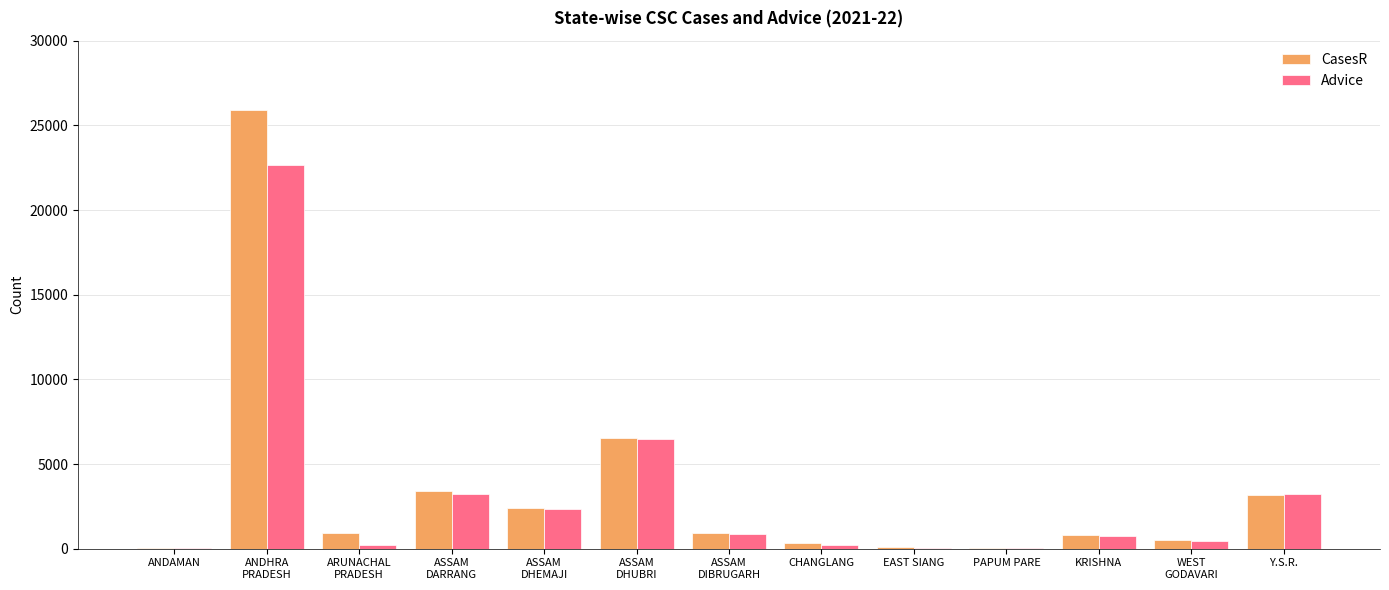

What is the difference between the Advice values at ASSAM
DIBRUGARH and EAST SIANG?

823